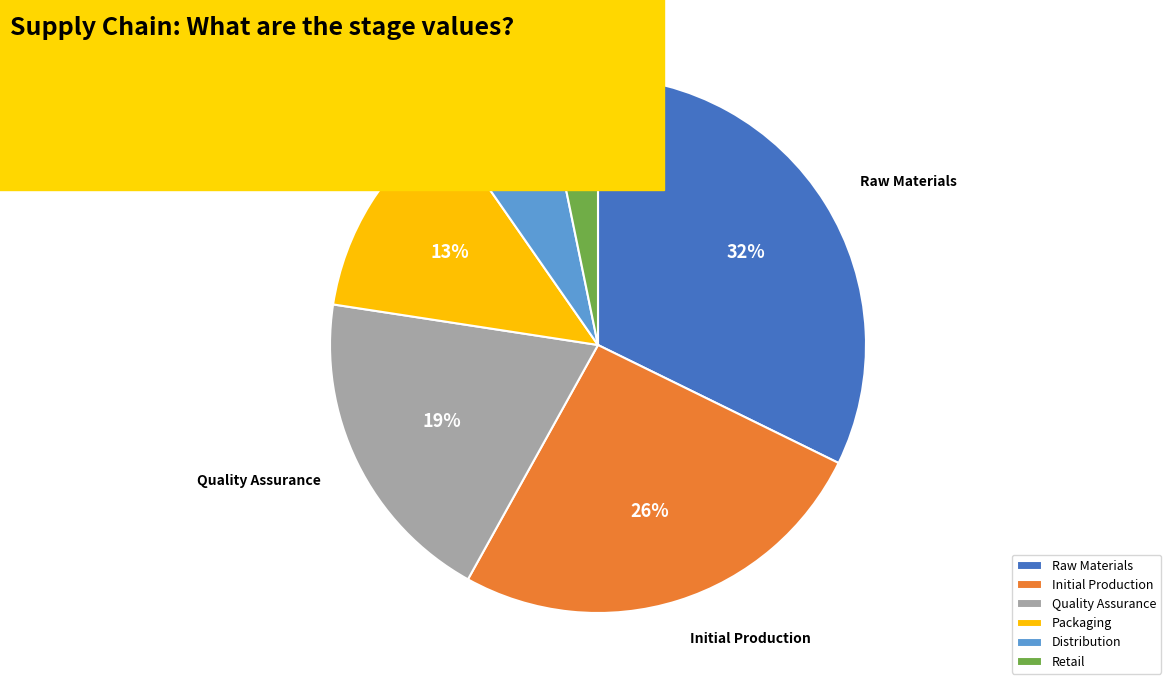

To the nearest percent, what portion does Quality Assurance represent?

19%